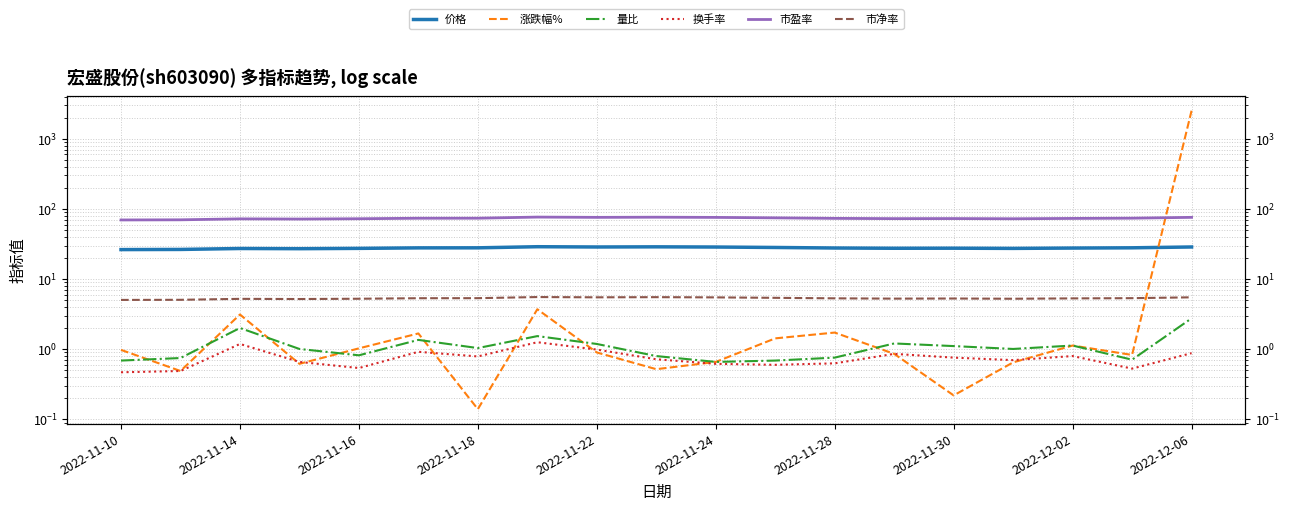

The 价格 series shows 27.4 at 15. True or false?

True